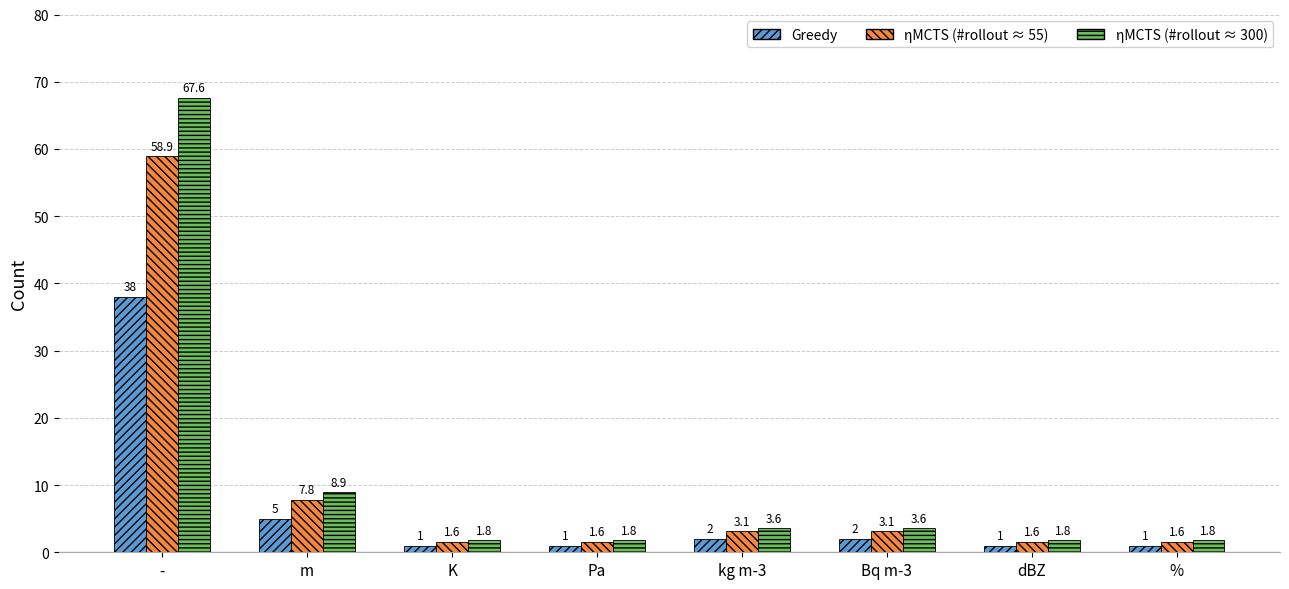

Reading right to left, extract all data points from this chart.

Greedy: %=1.0	dBZ=1.0	Bq m-3=2.0	kg m-3=2.0	Pa=1.0	K=1.0	m=5.0	-=38.0
ηMCTS (#rollout ≈ 55): %=1.6	dBZ=1.6	Bq m-3=3.1	kg m-3=3.1	Pa=1.6	K=1.6	m=7.8	-=58.9
ηMCTS (#rollout ≈ 300): %=1.8	dBZ=1.8	Bq m-3=3.6	kg m-3=3.6	Pa=1.8	K=1.8	m=8.9	-=67.6